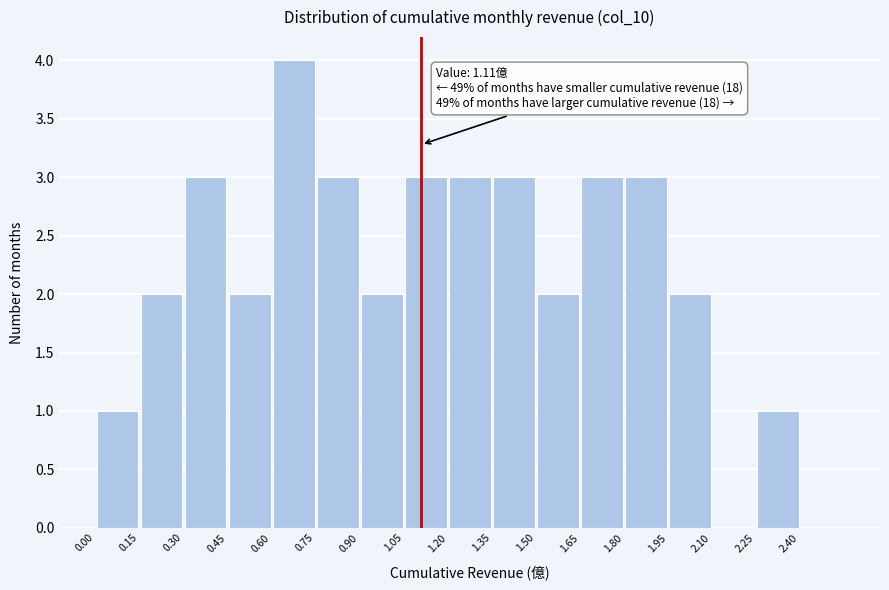

Over which range of the x-axis is the bar tallest?

0.60 to 0.75